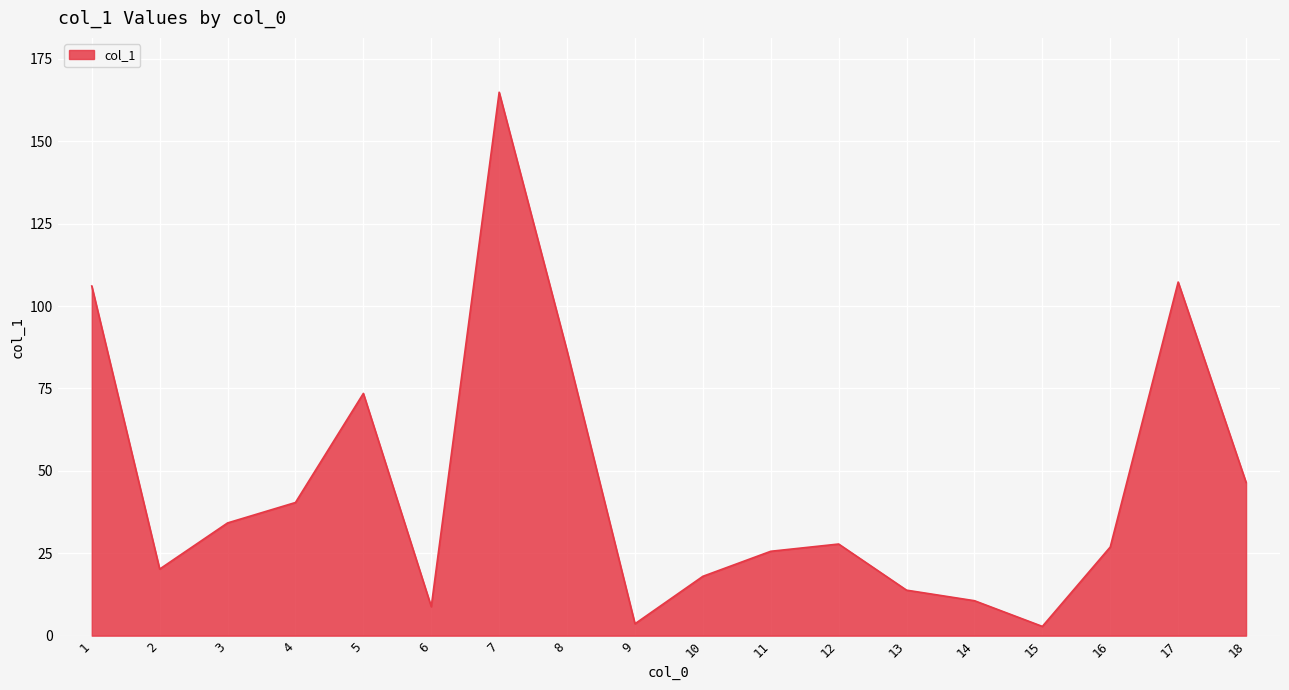

What is the difference between the maximum and minimum values?

162.1